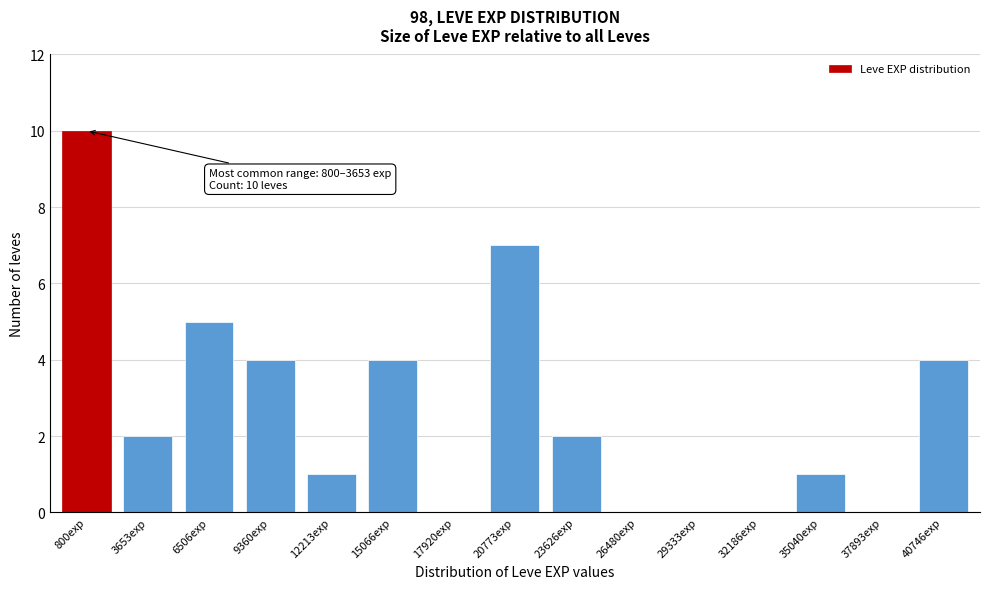

Reading left to right, transcribe all the data shown in this chart.

800exp=10	3653exp=2	6506exp=5	9360exp=4	12213exp=1	15066exp=4	17920exp=0	20773exp=7	23626exp=2	26480exp=0	29333exp=0	32186exp=0	35040exp=1	37893exp=0	40746exp=4